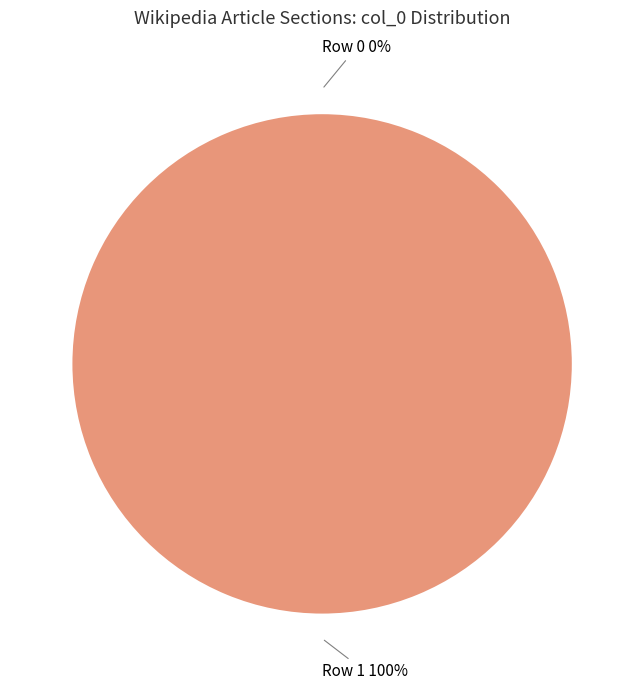

To the nearest percent, what is the combined percentage of Row 0 and Row 1?

100%